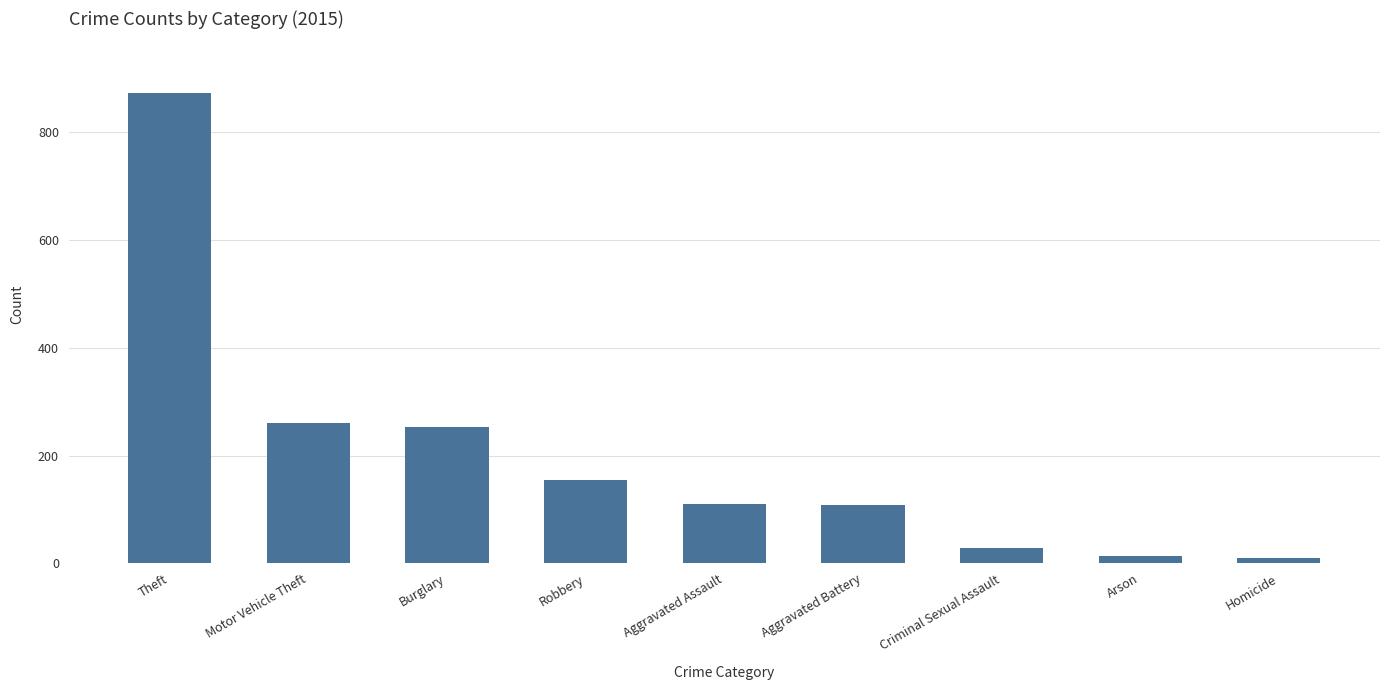

Is it true that the value at Criminal Sexual Assault is 29?

True